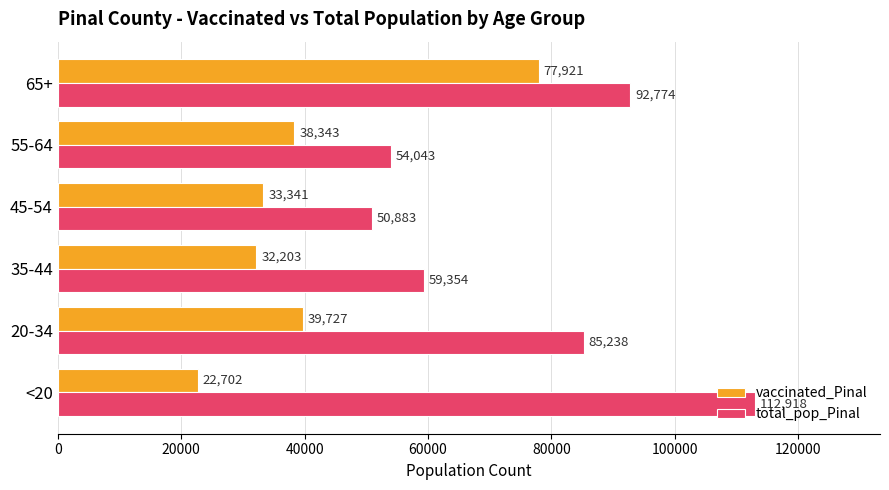

Rank the series by their average value, from lowest to highest.

vaccinated_Pinal, total_pop_Pinal